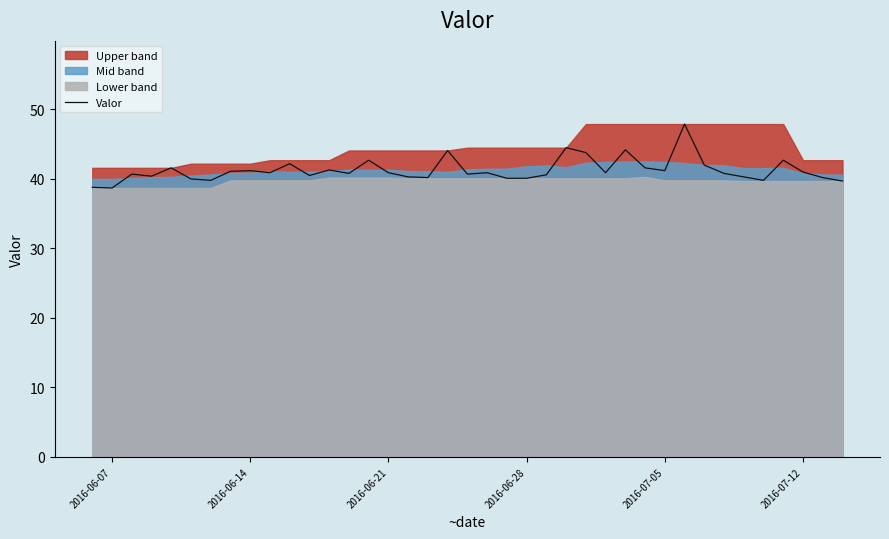

What is the highest value of the Valor series?

47.9